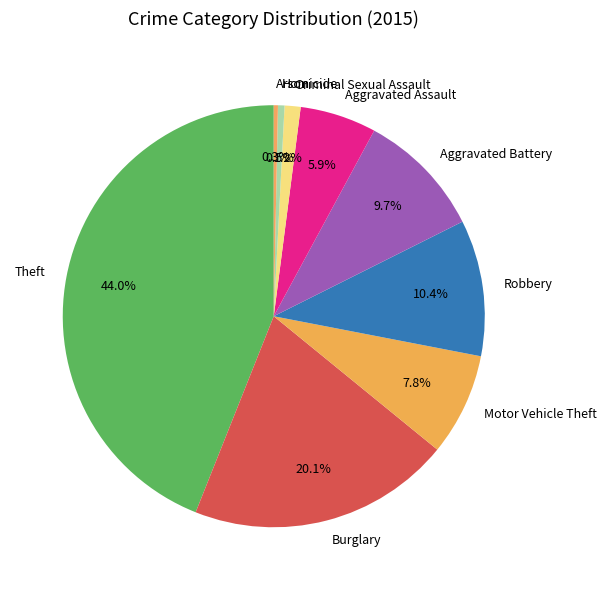

How much of the chart is everything except Arson?

99.7%